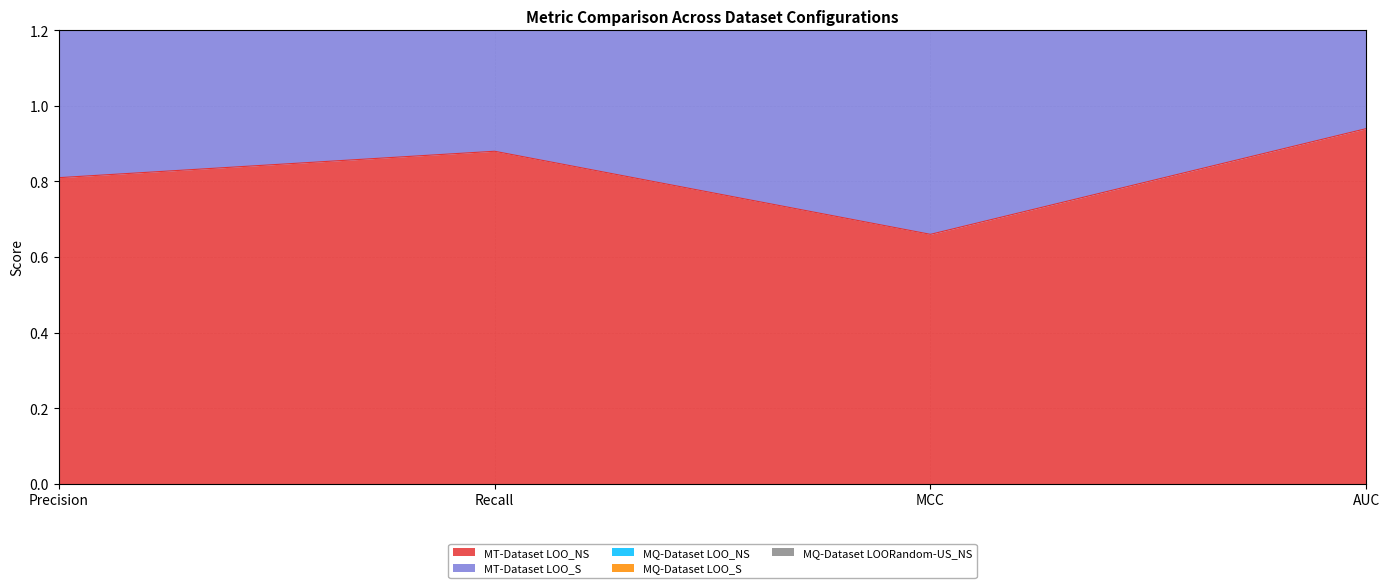

True or false: MQ-Dataset LOORandom-US_NS and MT-Dataset LOO_S cross at least once.

False